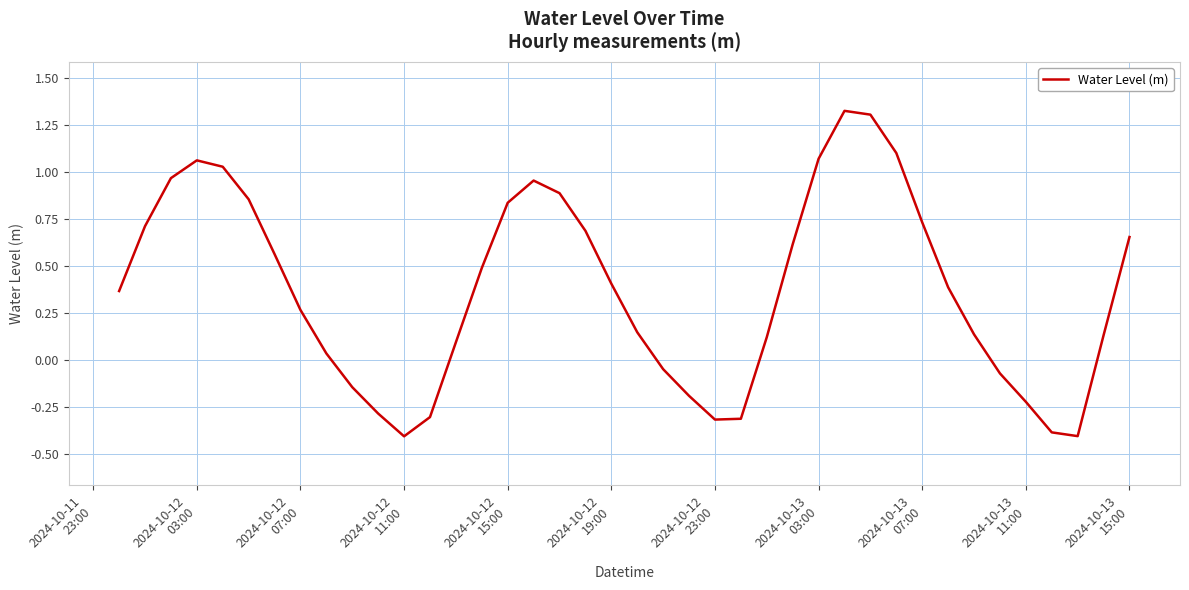

What is the difference between the maximum and minimum values?

1.7